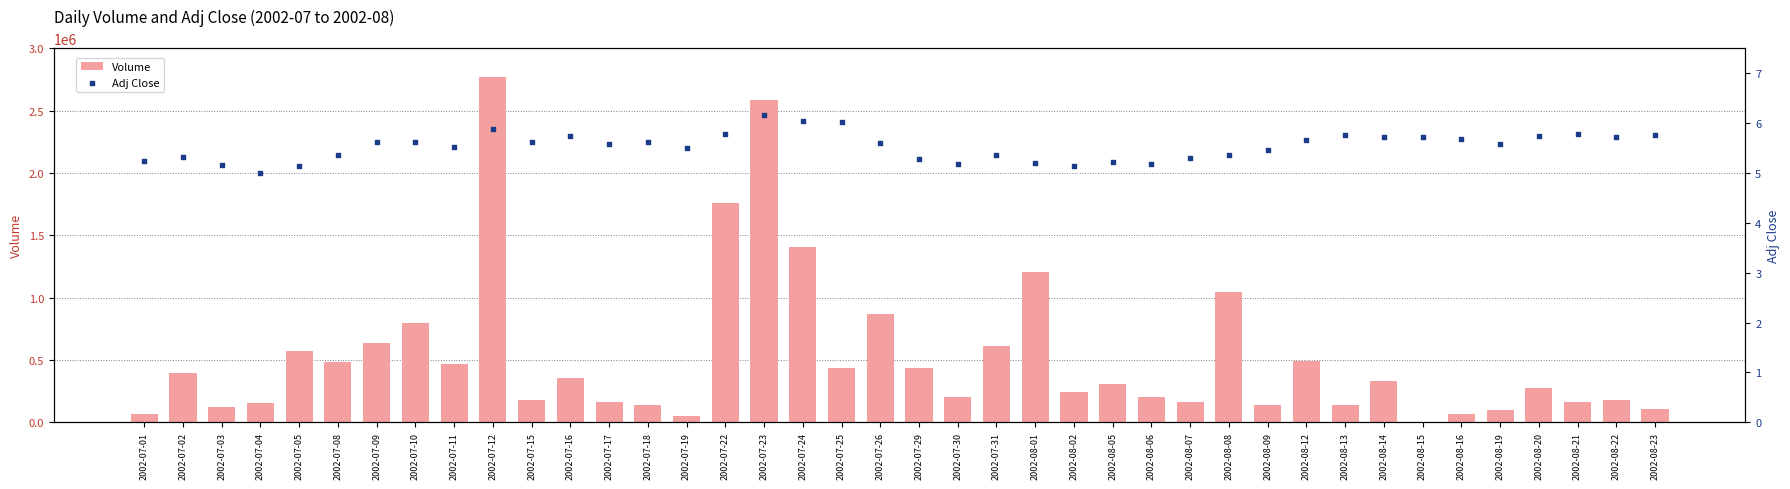

Which series has the largest total across all categories?

Volume